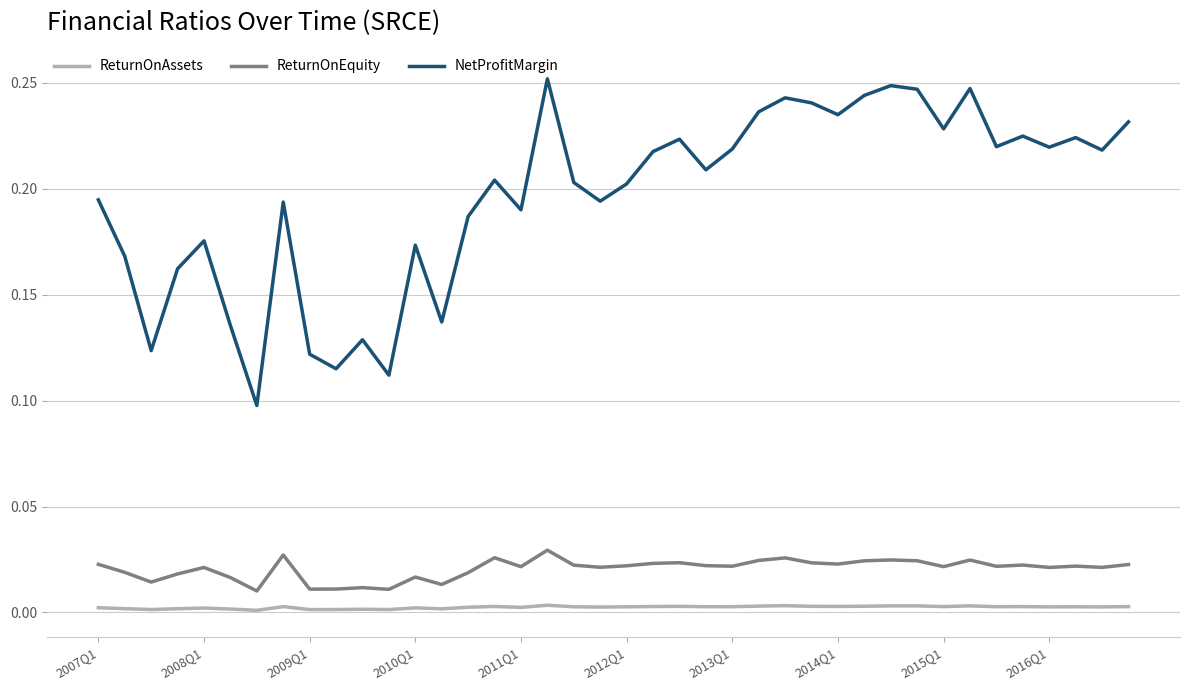

Which series has the largest total across all categories?

NetProfitMargin